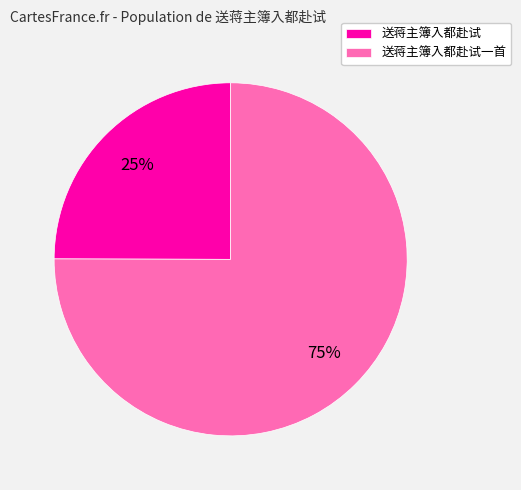

Which slice is the largest?

送蒋主簿入都赴试一首